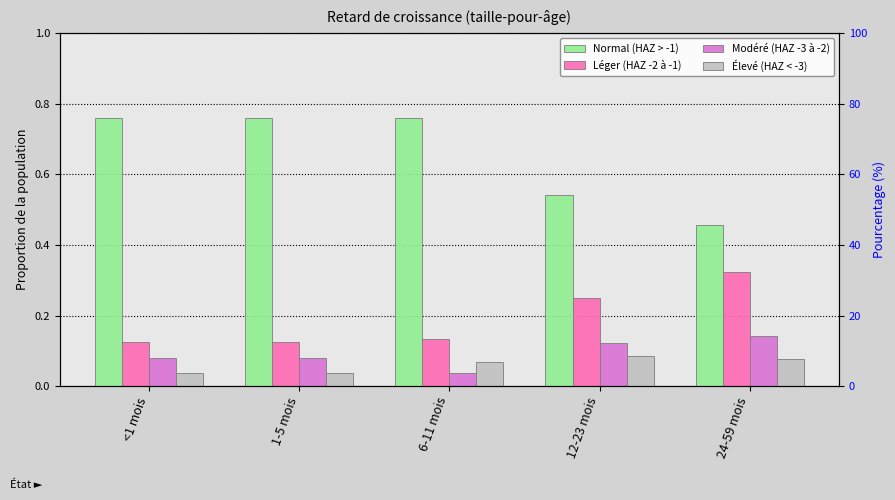

At which category is the sum across all series the highest?

6-11 mois